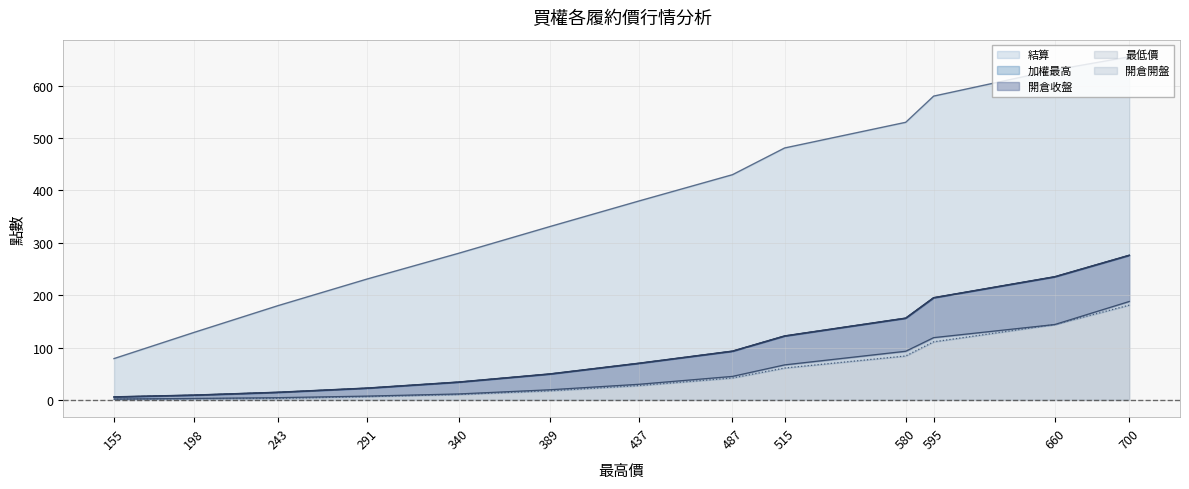

What is the difference between the maximum and minimum values in the 加權最高 series?

270.3